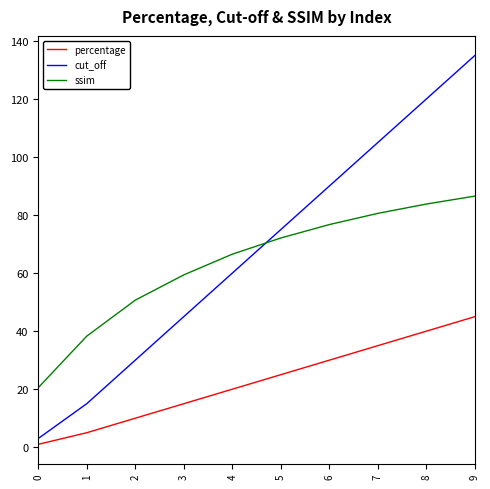

How many series are shown in this chart?

3